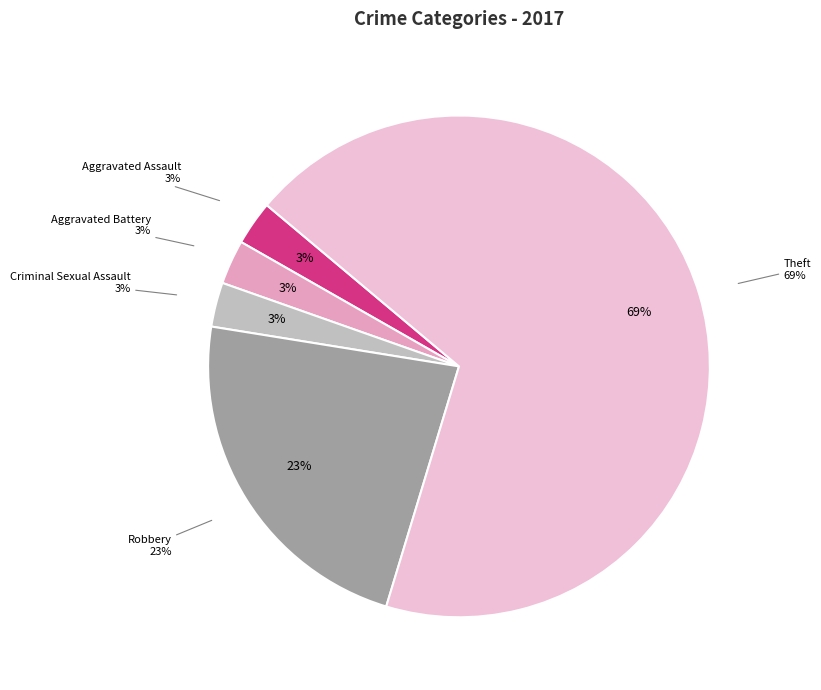

To the nearest percent, what is the difference between the Robbery and Theft slice percentages?

46%